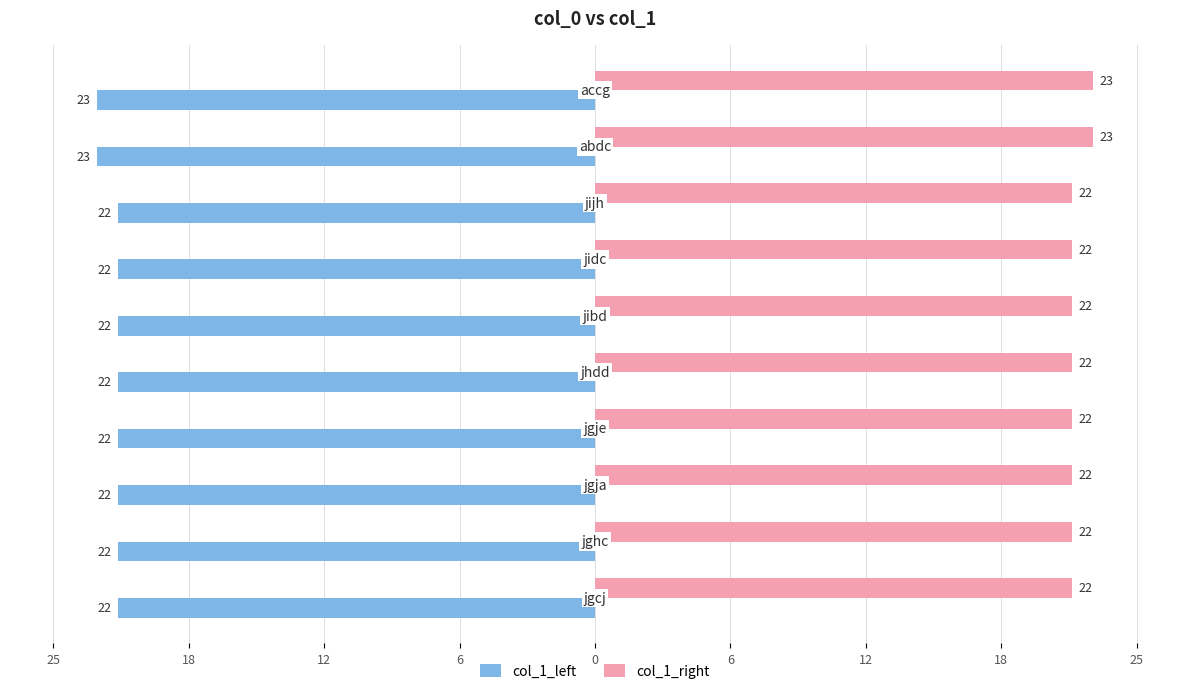

What are all the series names shown in the legend?

col_1_left, col_1_right